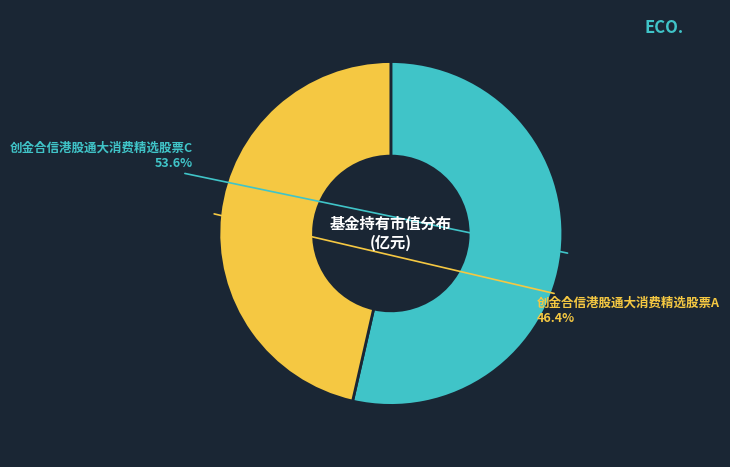

What percentage is the 创金合信港股通大消费精选股票A slice, to the nearest percent?

46%